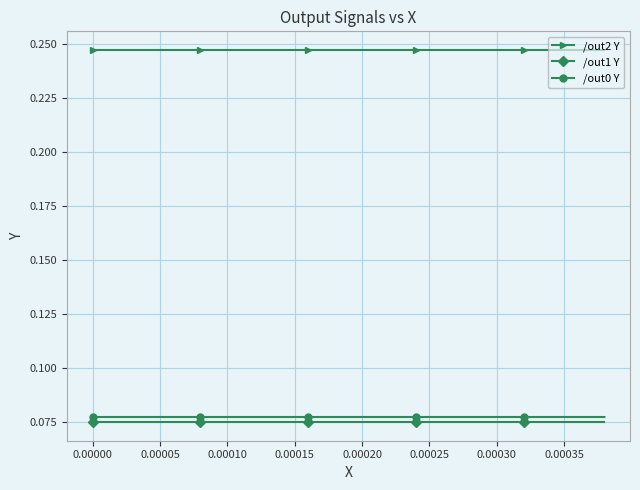

True or false: /out1 Y and /out0 Y intersect in this chart.

False